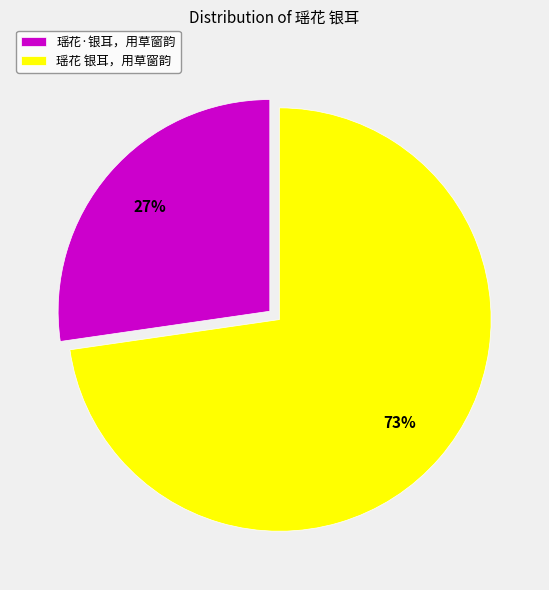

Which category has the smallest portion of the pie?

瑶花·银耳，用草窗韵